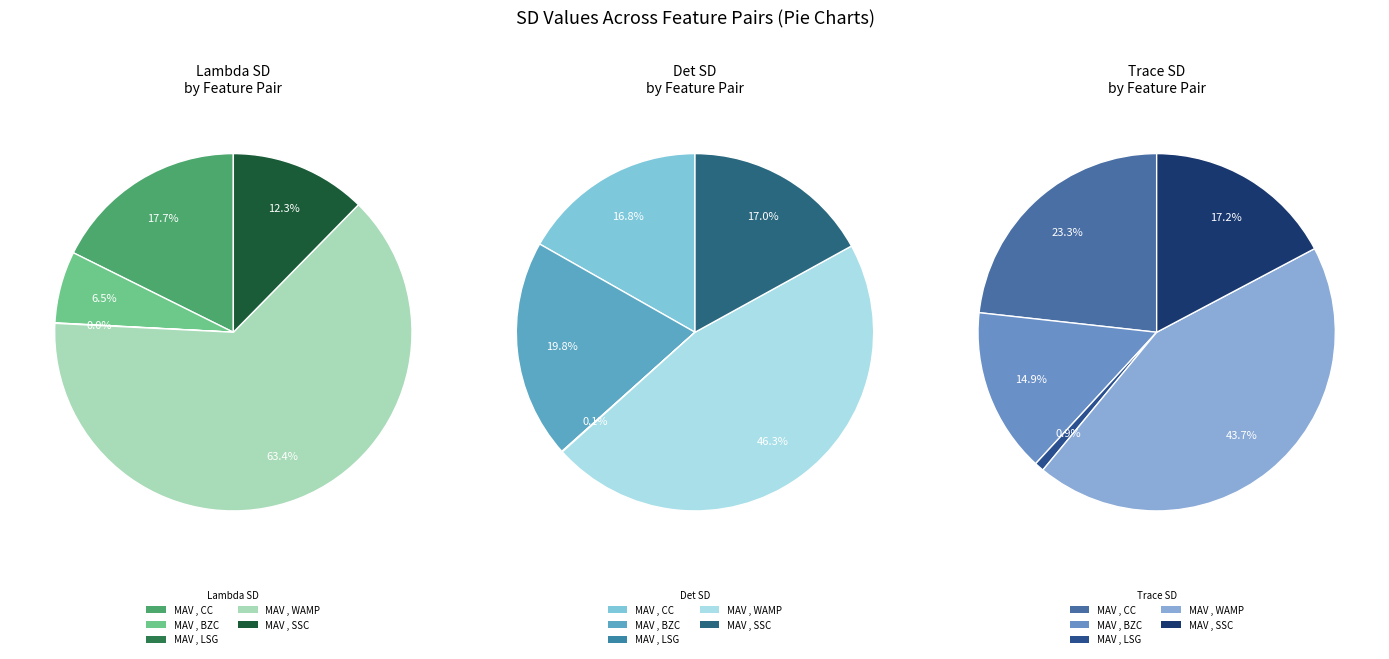

To the nearest percent, what percentage of the pie is MAV , BZC?

20%